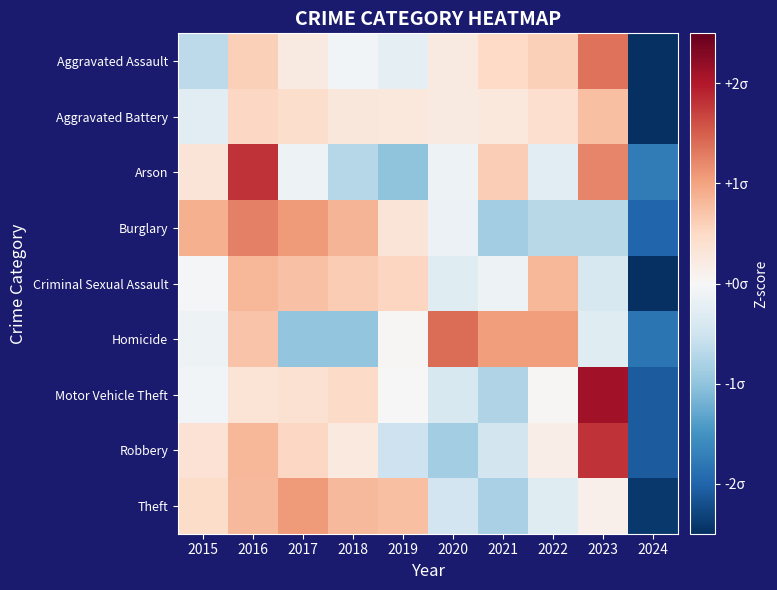

Which series has the largest range (max minus min)?

Motor Vehicle Theft